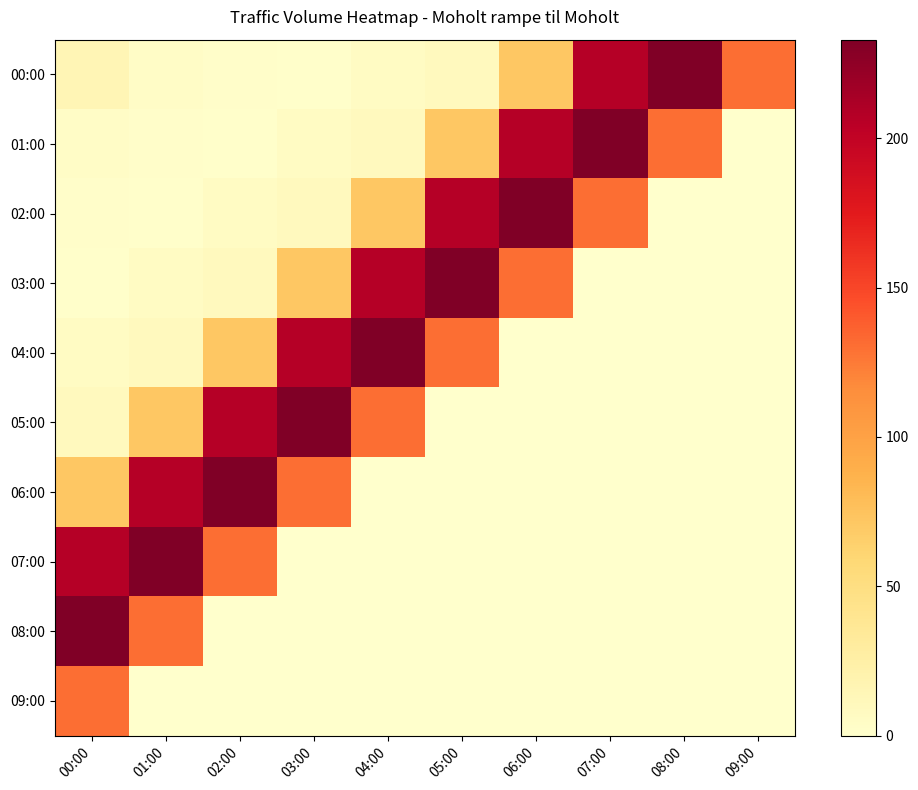

Between 03:00 and 04:00, which is larger?

04:00